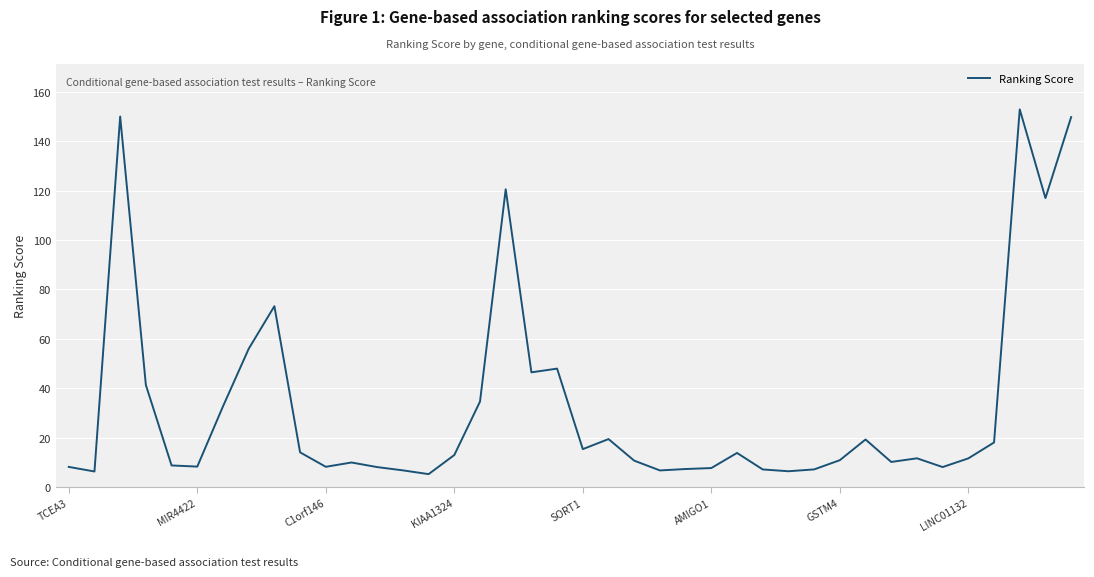

What is the difference between the maximum and minimum values?

147.6